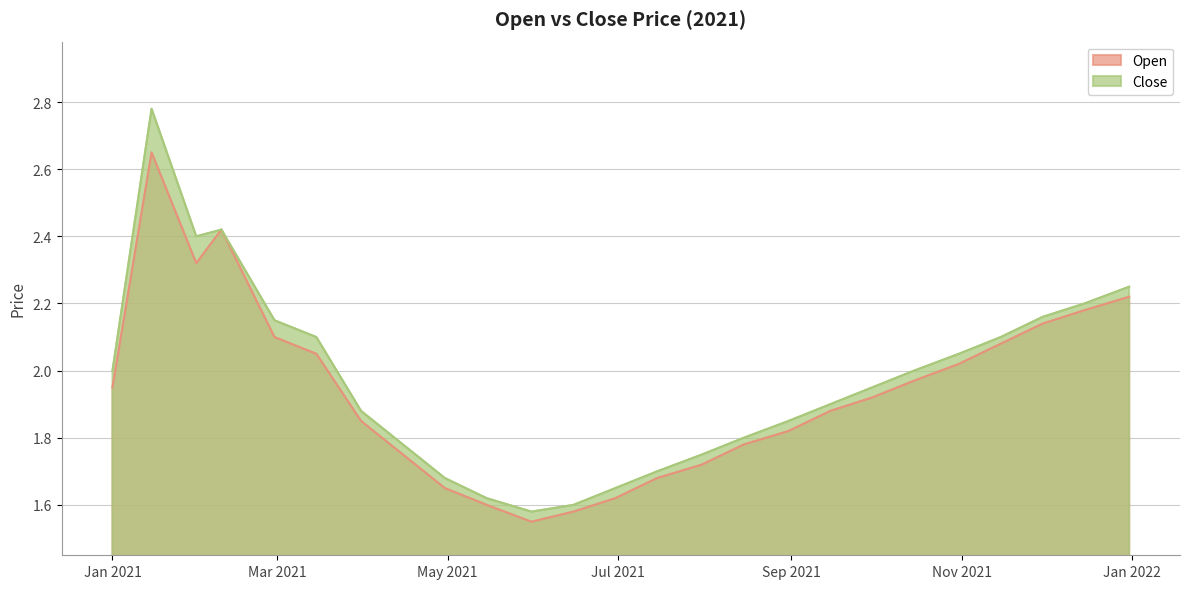

True or false: Open and Close intersect in this chart.

False